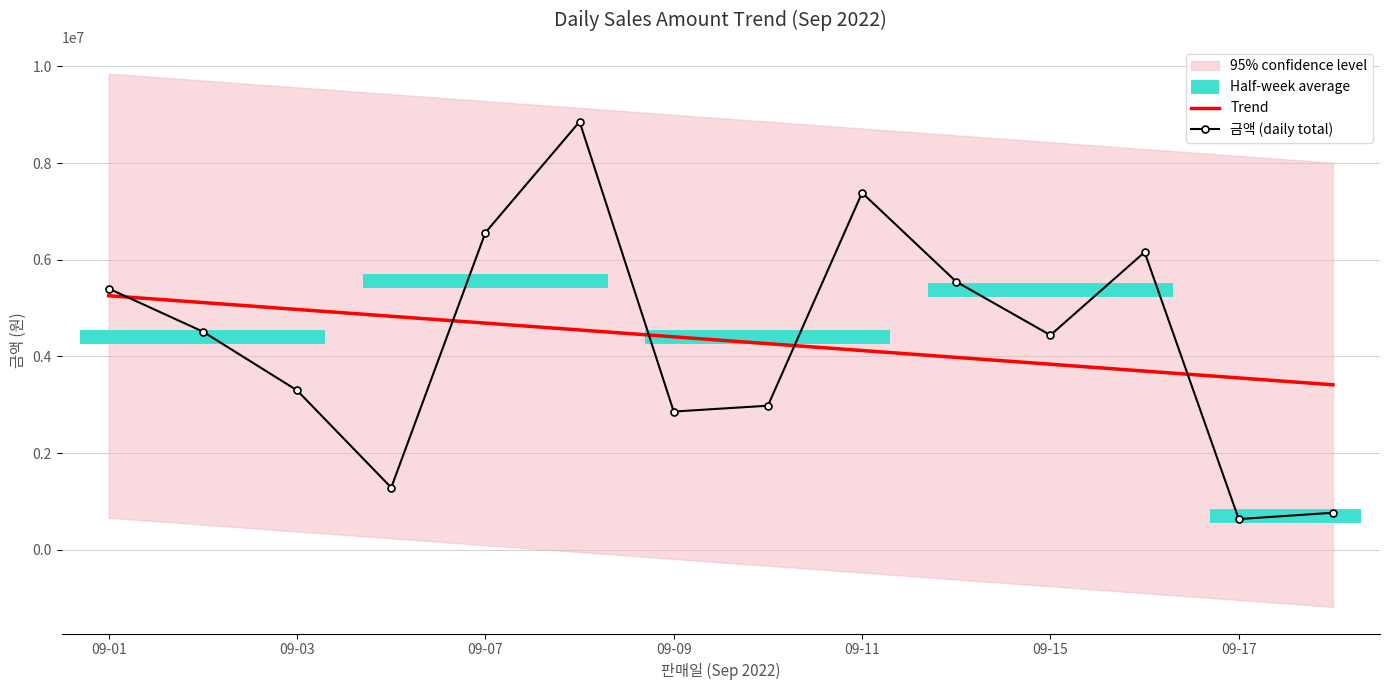

Which has a higher value, 2022-09-11 or 2022-09-10?

2022-09-11